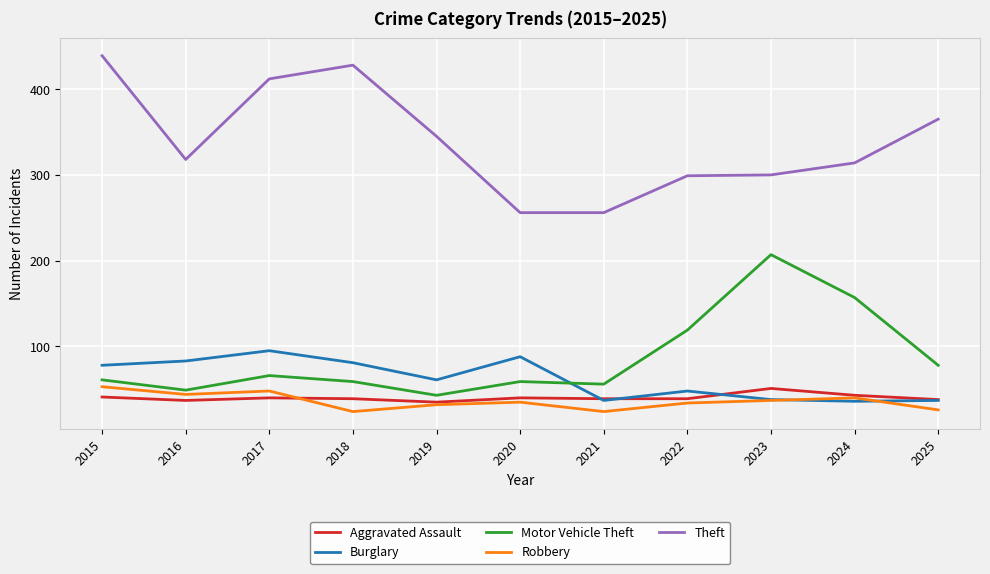

At which label does Aggravated Assault first exceed 39?

2015